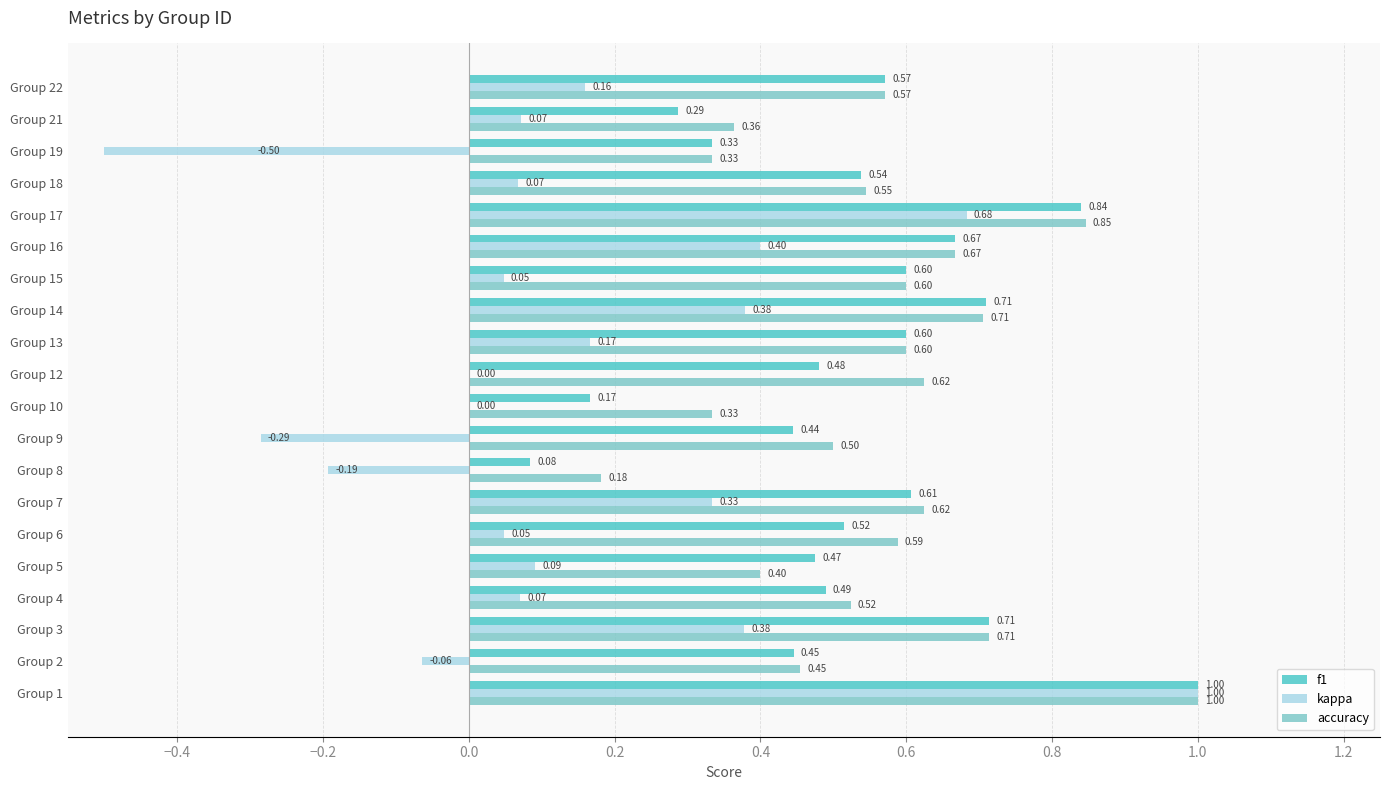

What is the sum of all f1 values?

10.6